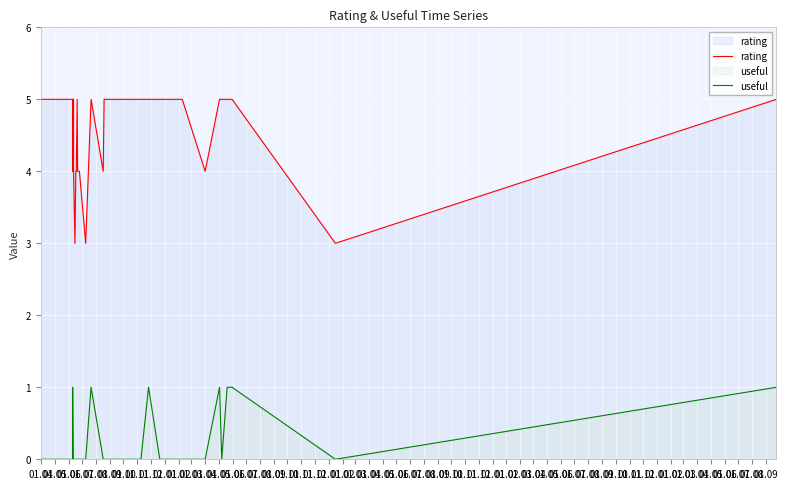

Reading right to left, list all the values displayed in this chart.

rating: 5	3	5	5	5	5	4	5	5	5	5	5	5	5	5	5	5	5	4	5	3	4	4	5	4	4	3	4	5	5	5	5	4	4	5	4	5	5	5	5
useful: 1	0	1	1	0	1	0	0	0	0	1	0	0	0	0	0	0	0	0	1	0	0	0	0	0	0	0	0	0	0	0	0	0	0	0	1	0	0	0	0